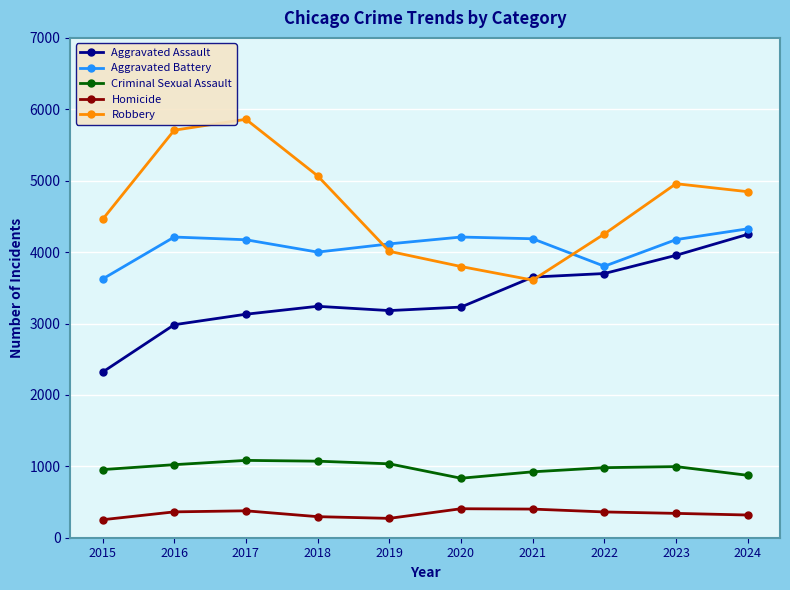

List the series in order of their peak value, lowest first.

Homicide, Criminal Sexual Assault, Aggravated Assault, Aggravated Battery, Robbery